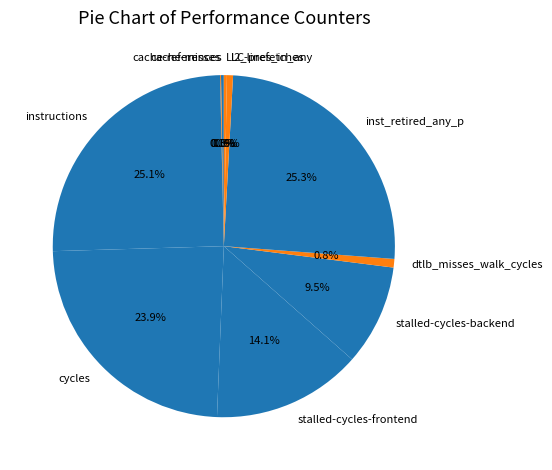

What percentage is NOT represented by stalled-cycles-backend?

90.5%